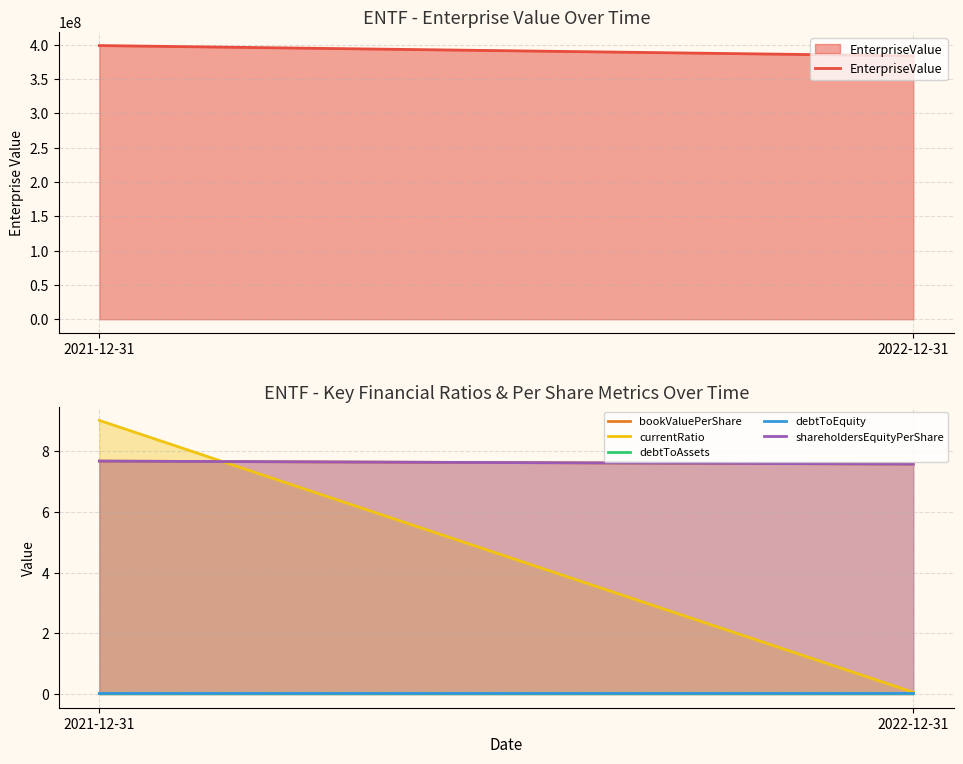

At how many categories does at least one series exceed 334310473?

2